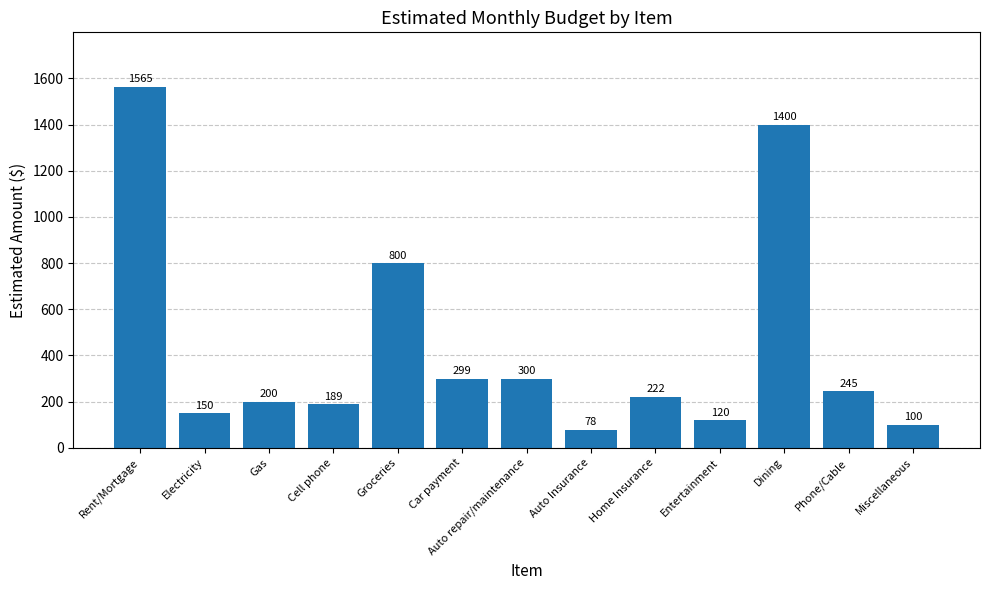

Rank the categories by value from highest to lowest.

Rent/Mortgage, Dining, Groceries, Auto repair/maintenance, Car payment, Phone/Cable, Home Insurance, Gas, Cell phone, Electricity, Entertainment, Miscellaneous, Auto Insurance